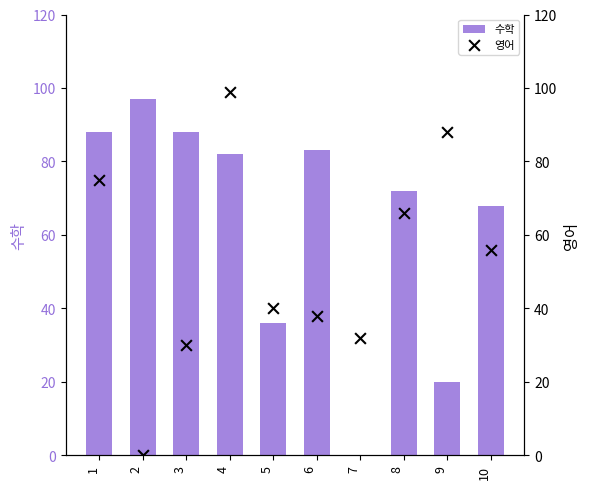

Is the value of 수학 at 8 greater than the value of 영어 at 1?

No